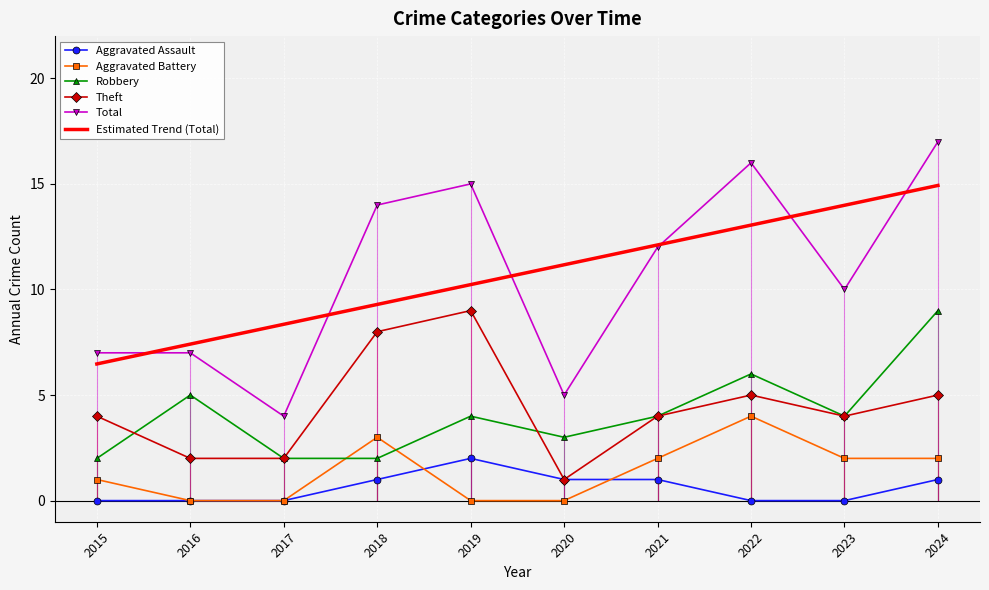

Where is the first local maximum for Theft?

2019